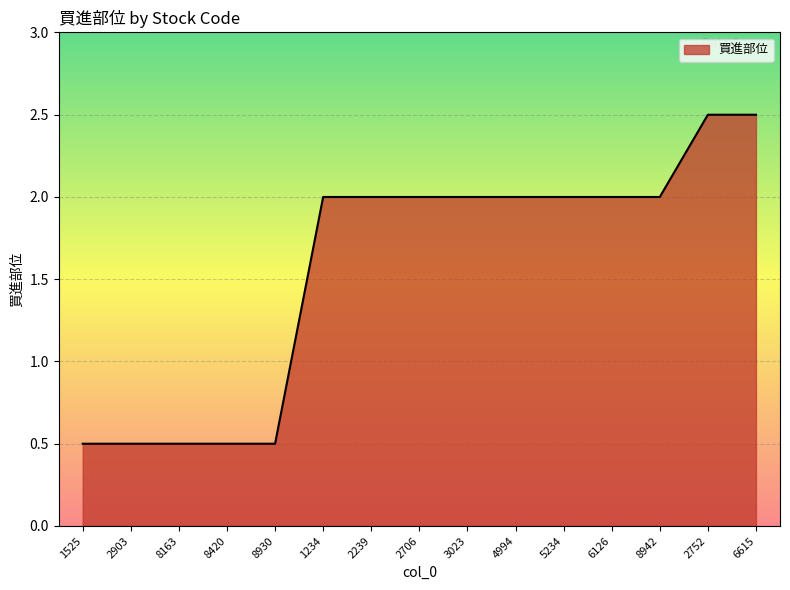

Is it true that the value at 8163 is 0.5?

True